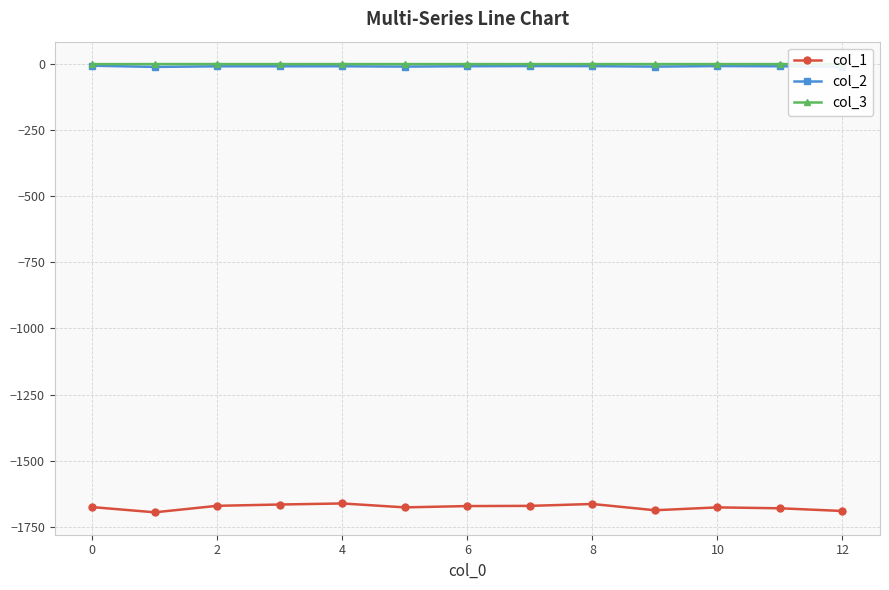

What are all the series names shown in the legend?

col_1, col_2, col_3